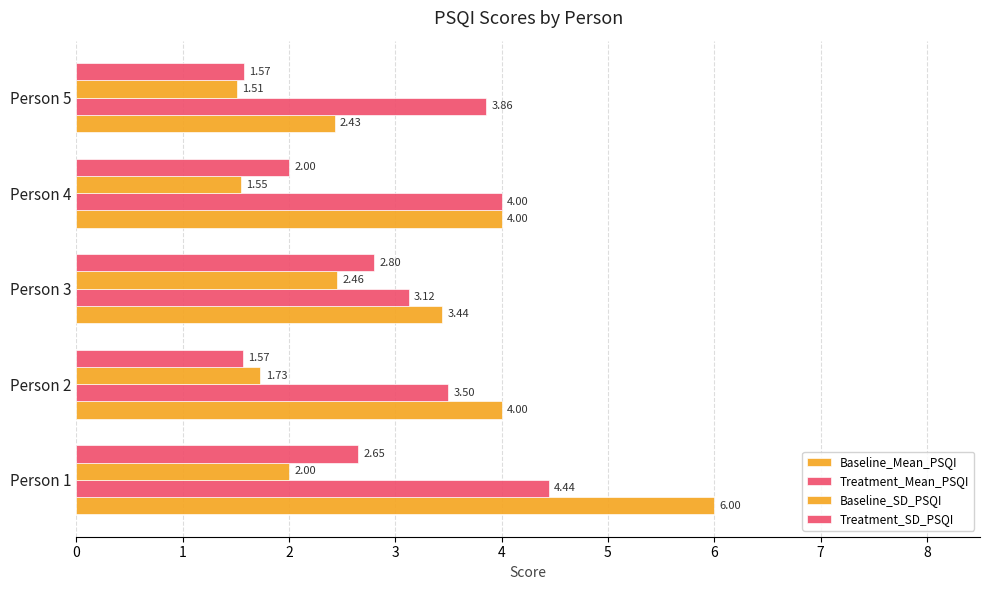

What is the minimum value shown in the chart?

1.5